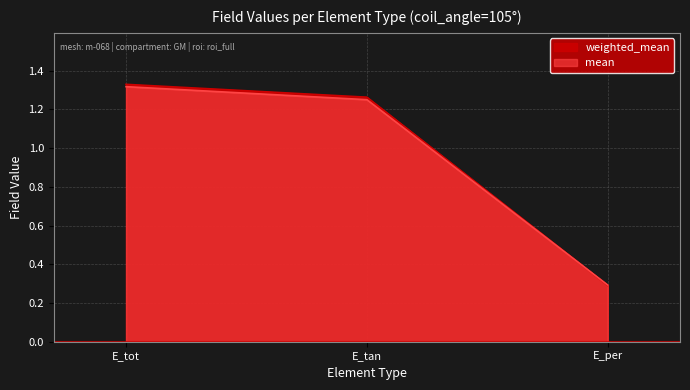

What is the label of the 1st point from the left?

E_tot